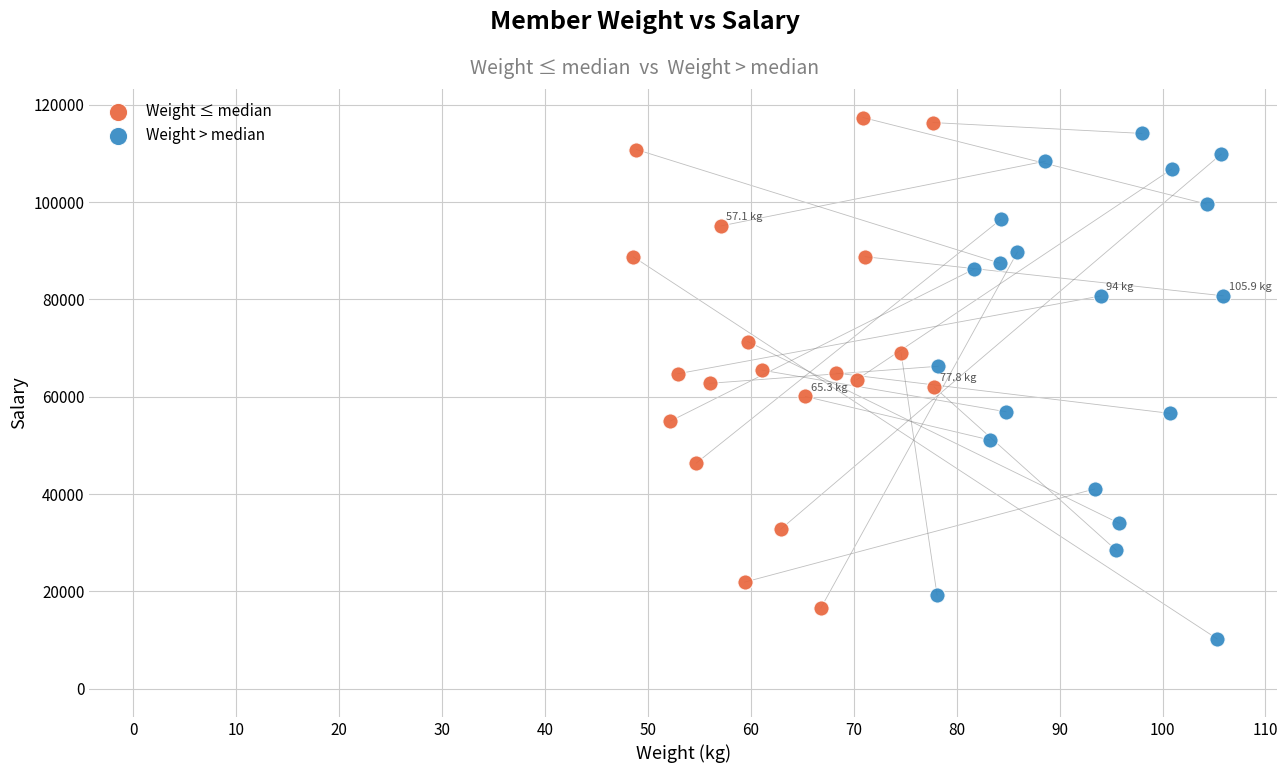

Which series has the largest Y range (max minus min)?

Weight > median